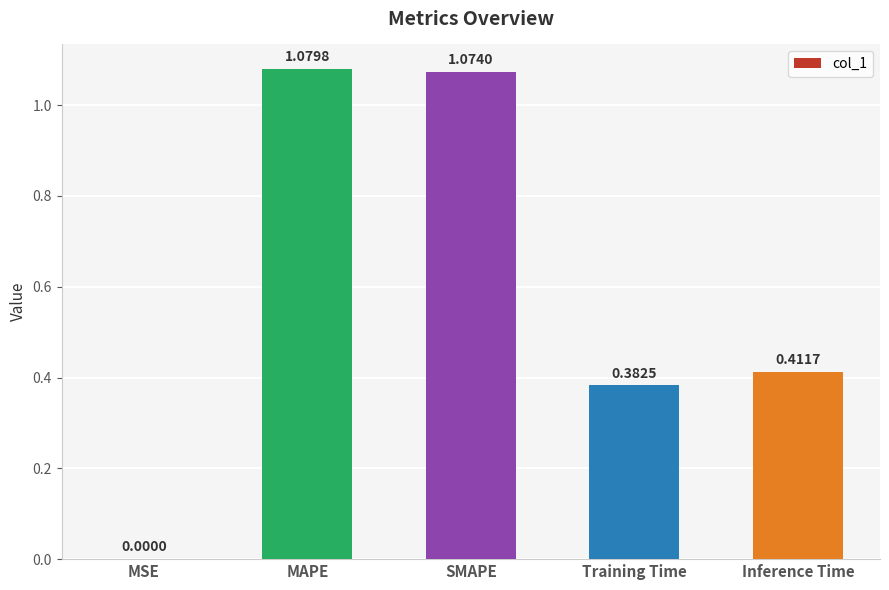

What is the sum of the values at Training Time and SMAPE?

1.5